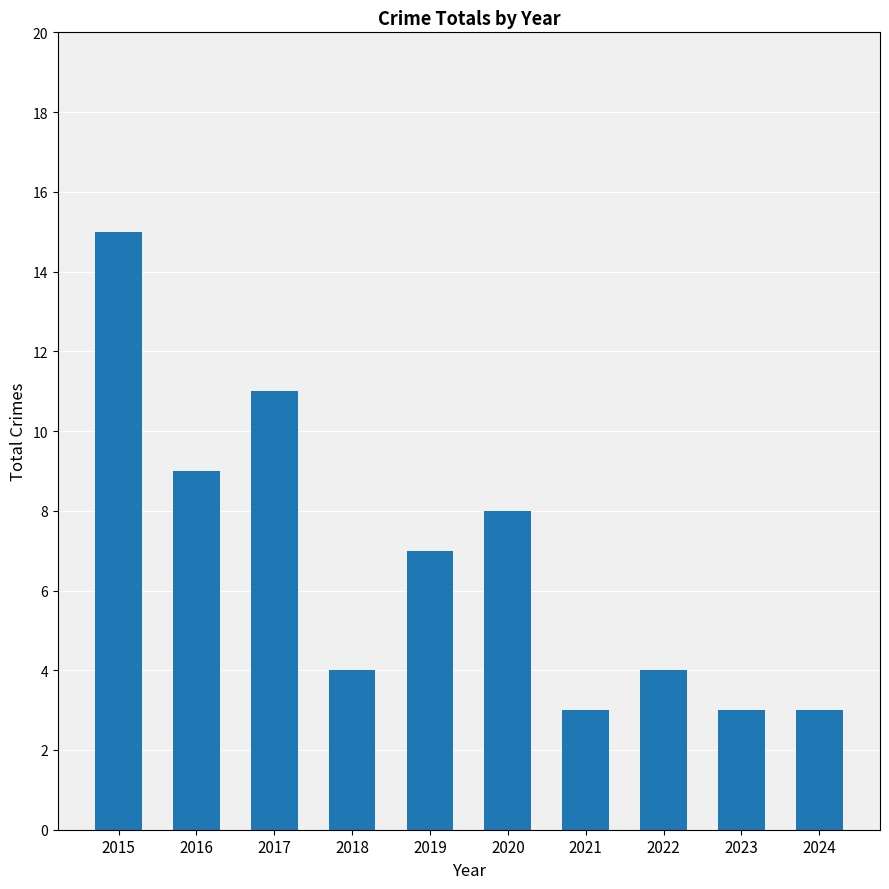

What is the sum of the values at 2017 and 2022?

15